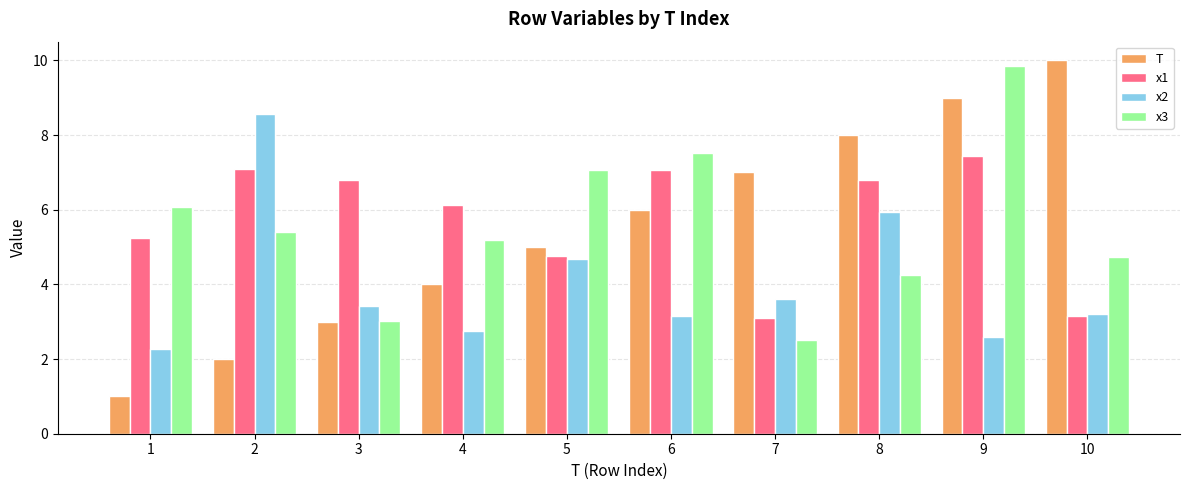

At how many categories does at least one series exceed 2?

10